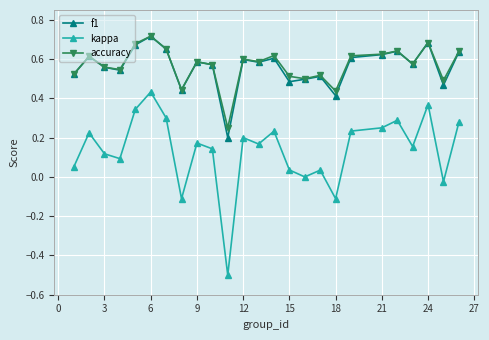

What are all the series names shown in the legend?

f1, kappa, accuracy